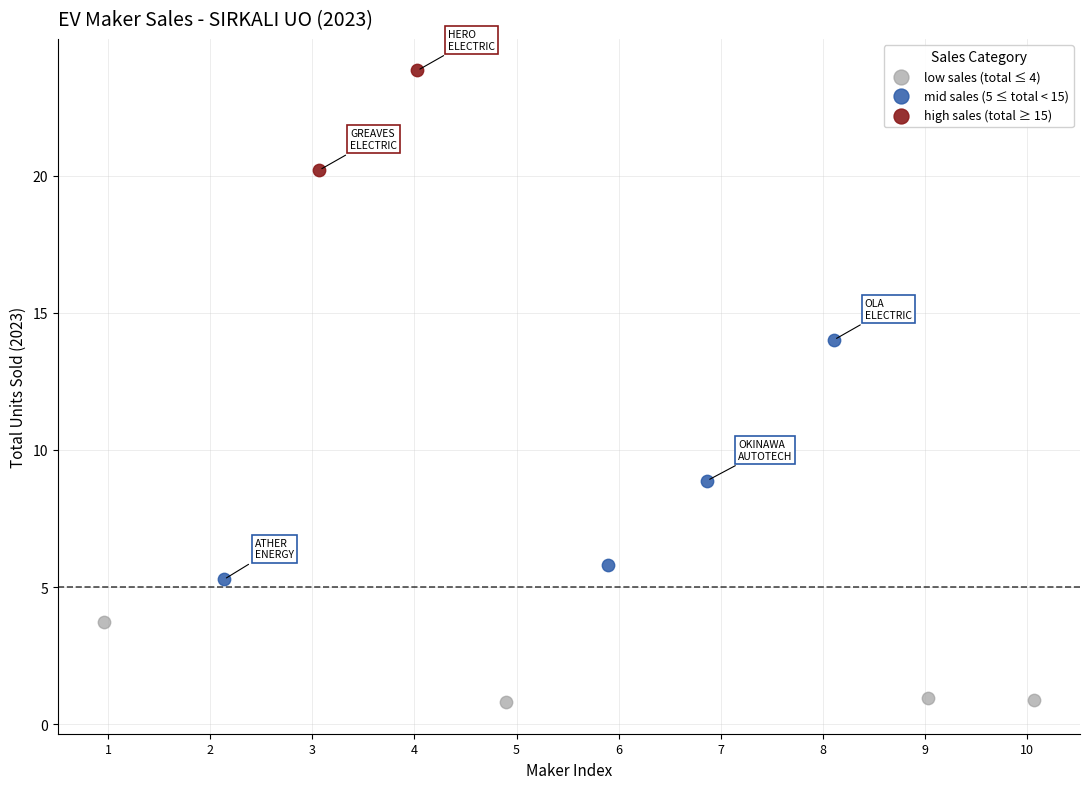

Which series contains the lowest Y value?

low sales (total ≤ 4)